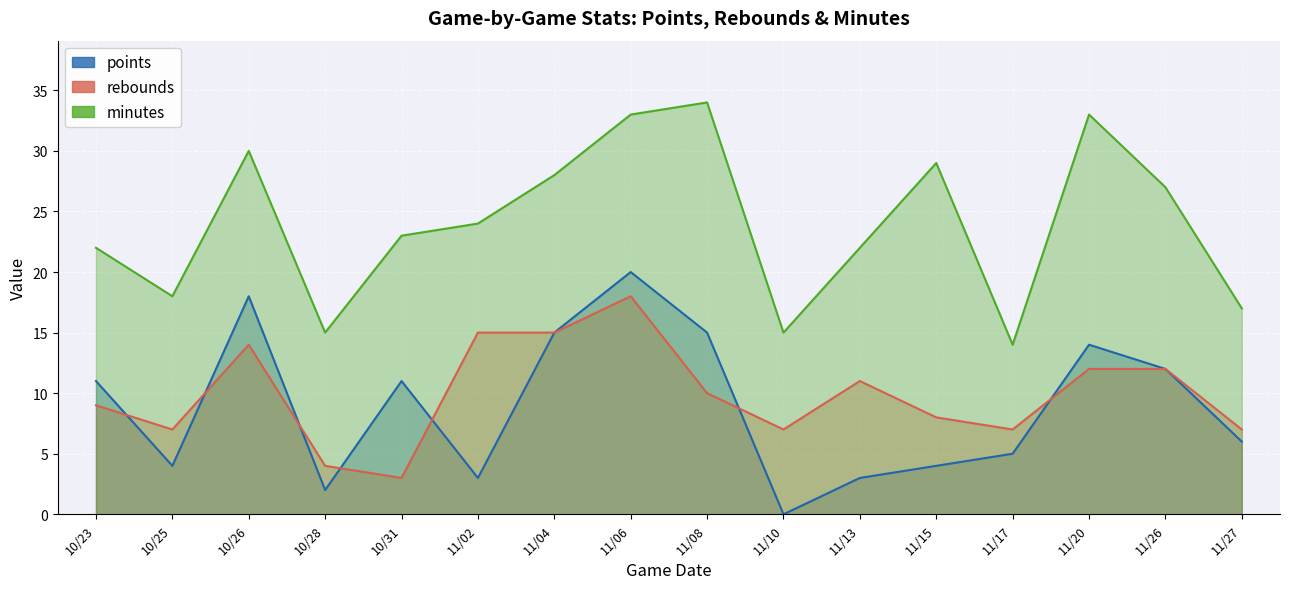

What is the greatest value displayed?

34